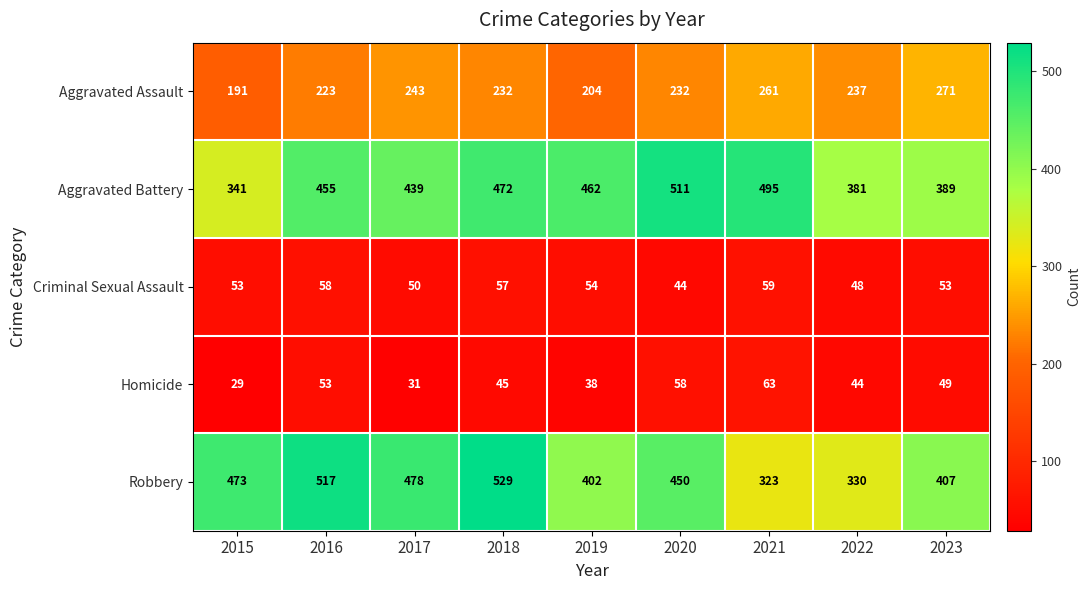

At 2017, list the series in order from largest to smallest.

Robbery, Aggravated Battery, Aggravated Assault, Criminal Sexual Assault, Homicide